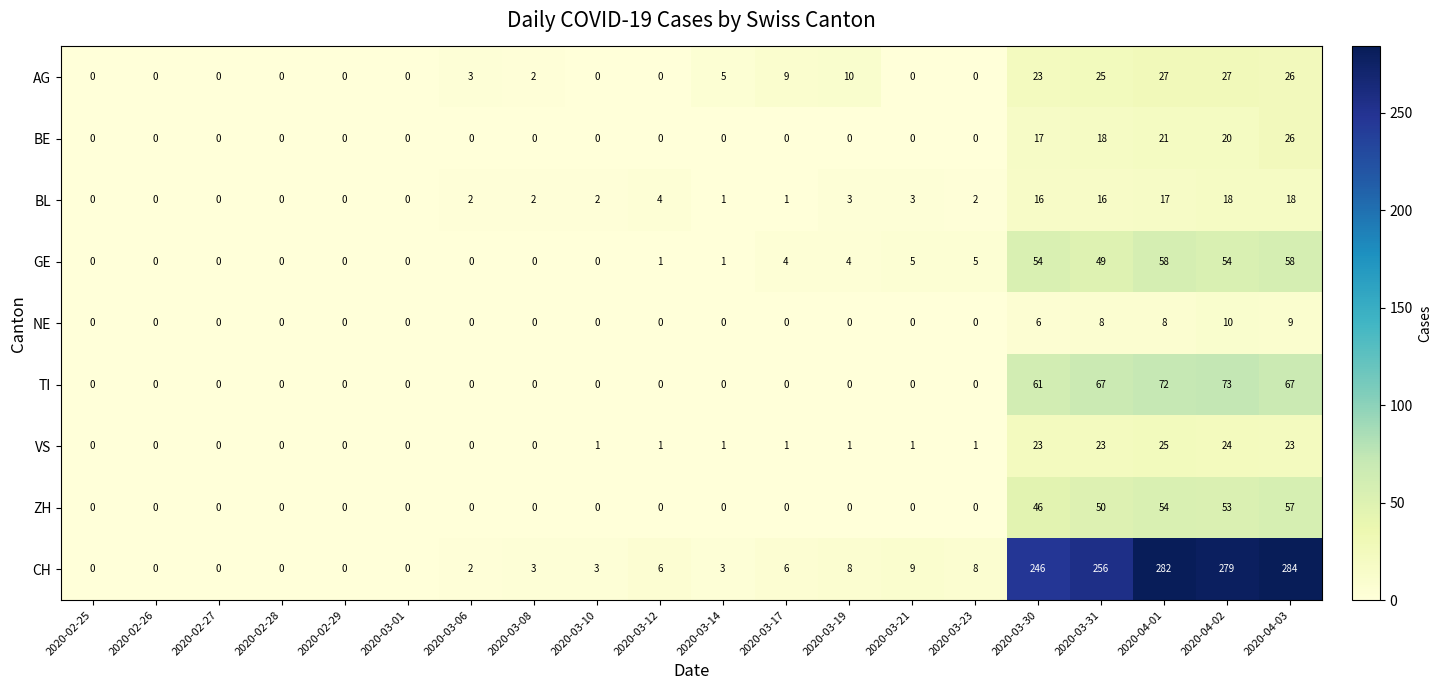

List the series in order of their peak value, highest first.

CH, TI, GE, ZH, AG, BE, VS, BL, NE